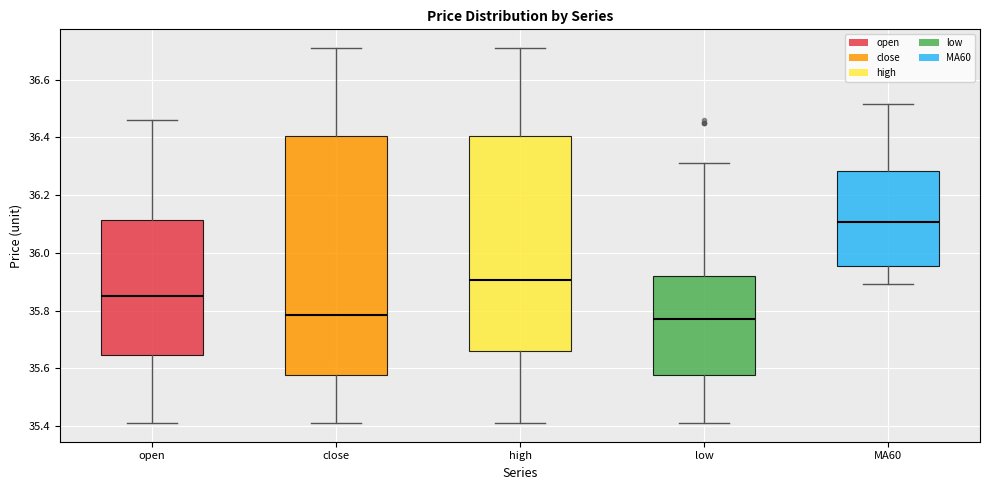

Where is the upper edge of the box for low on the y-axis? The values are not printed on the chart, so give them approximately, as read against the axis.

35.92